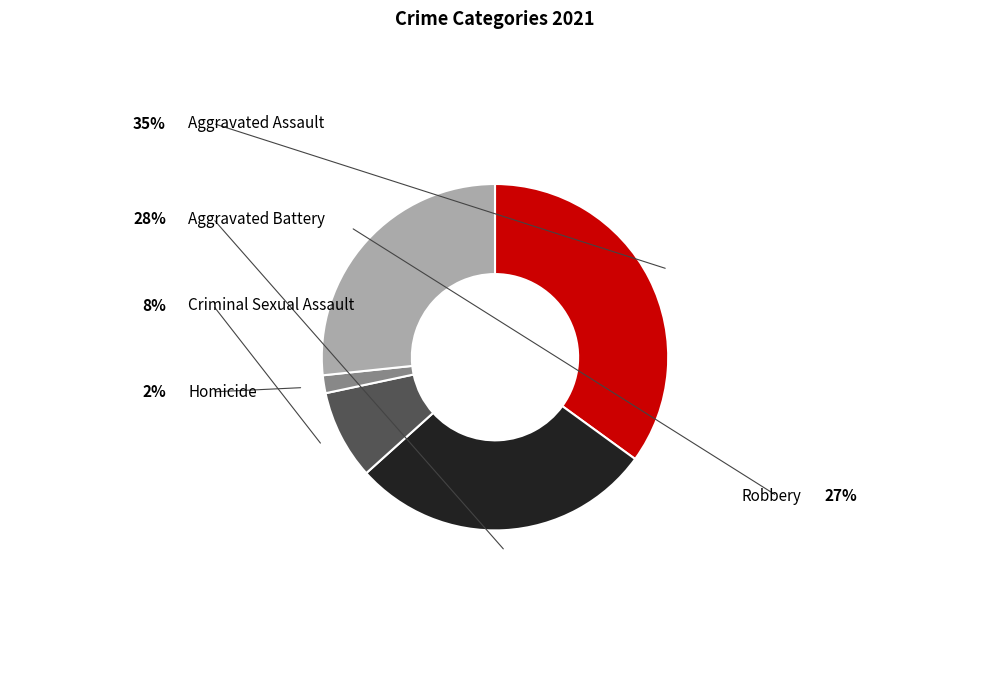

Is there any slice that represents more than half of the pie?

No